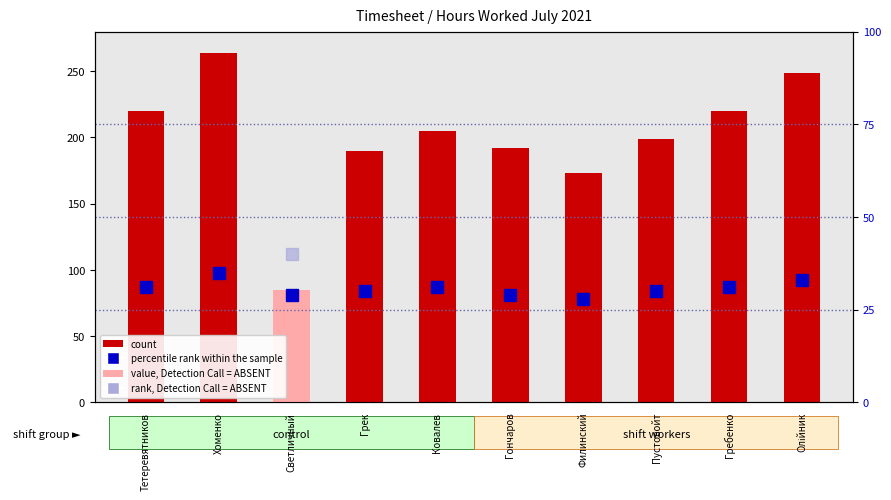

Reading right to left, list all the values displayed in this chart.

count: 249	220	199	173	192	205	190	85	264	220
percentile rank within the sample: 33	31	30	28	29	31	30	29	35	31